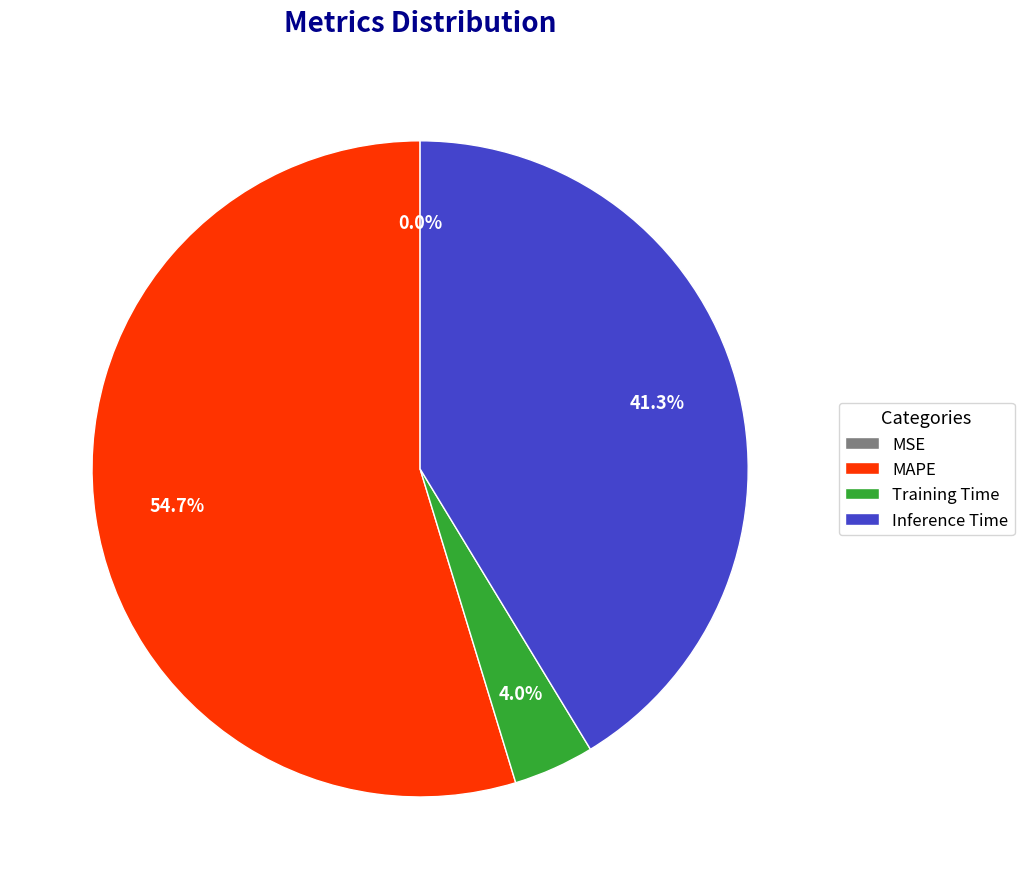

Which slice is the largest?

MAPE